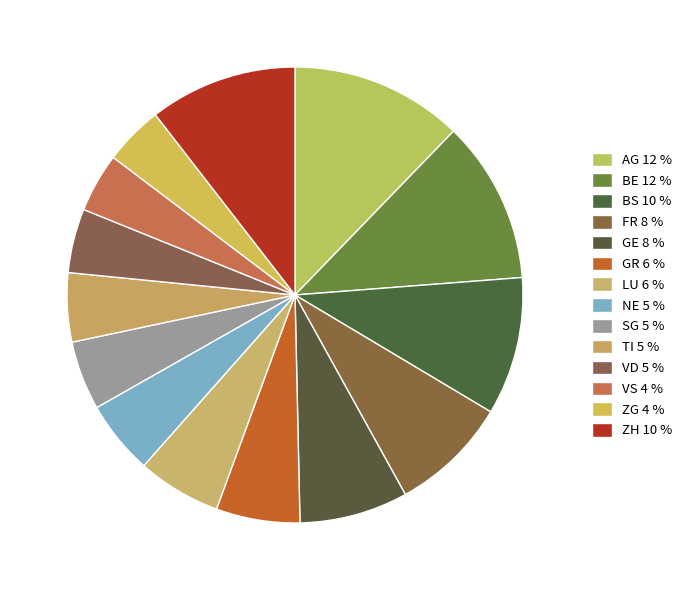

How many slices are in this pie chart?

14